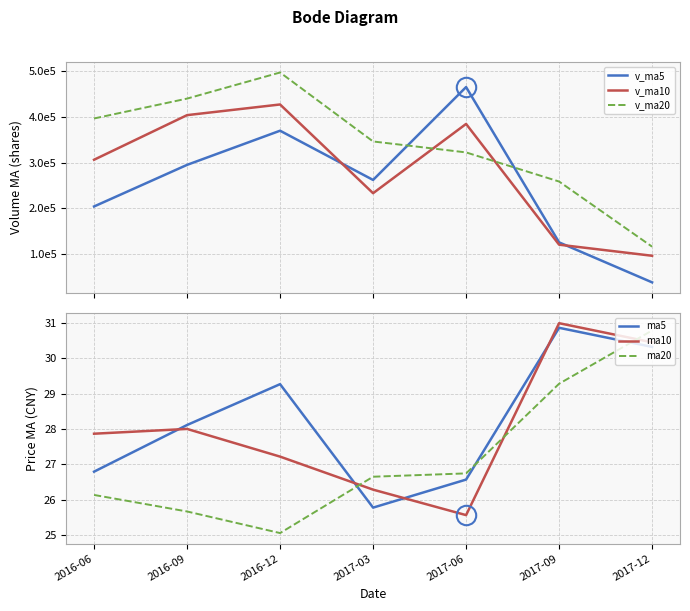

The value of ma20 at 2017-09 is 29.3. True or false?

True